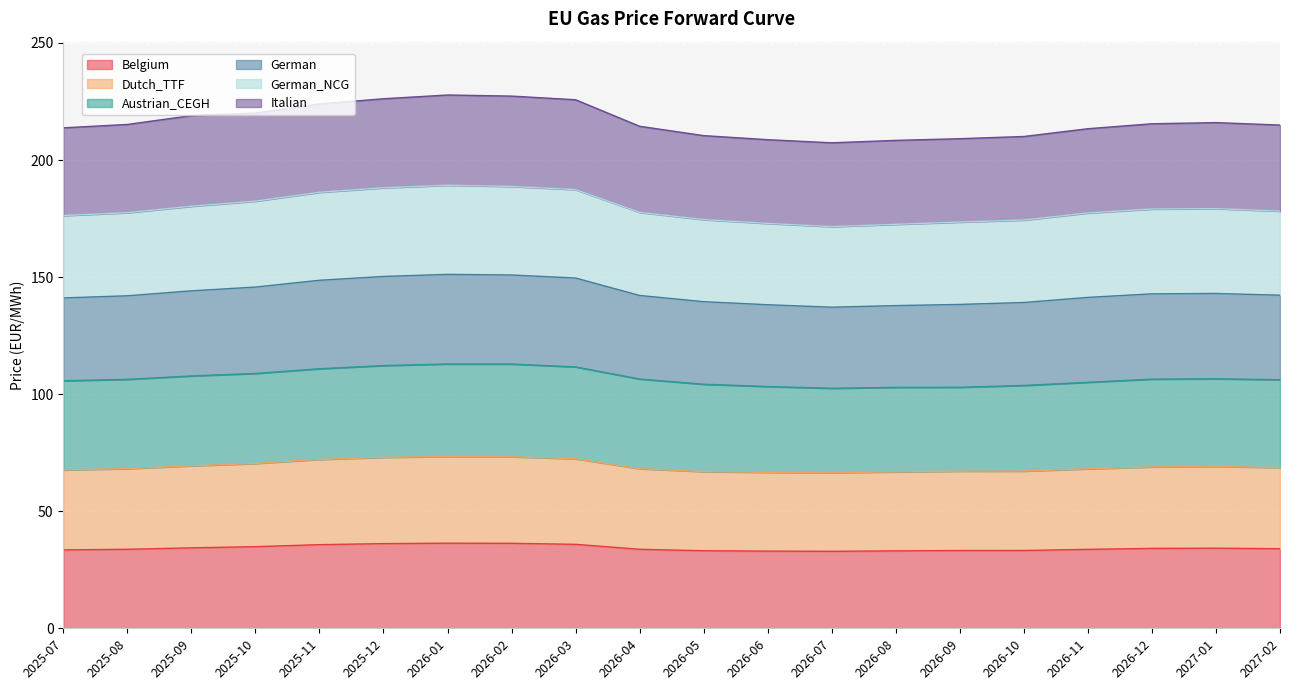

True or false: German and Dutch_TTF cross at least once.

False